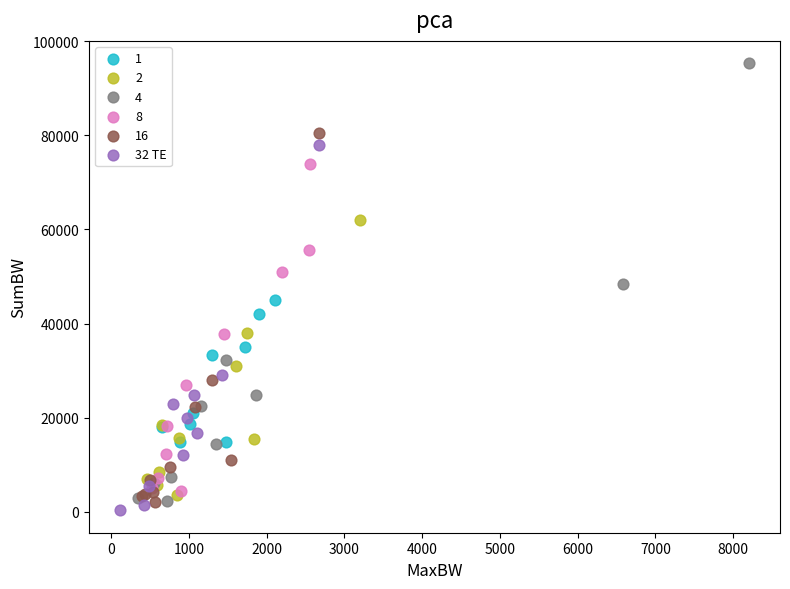

Which series has the widest spread of Y values?

4